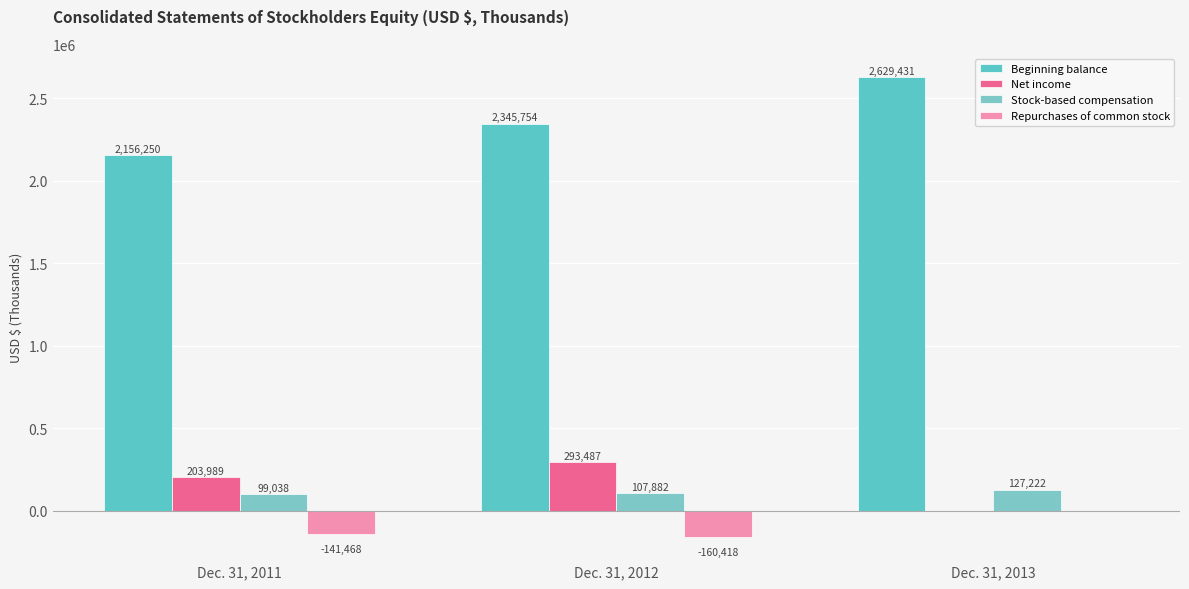

What is the value of the Stock-based compensation bar at the 3rd from the left?

127222